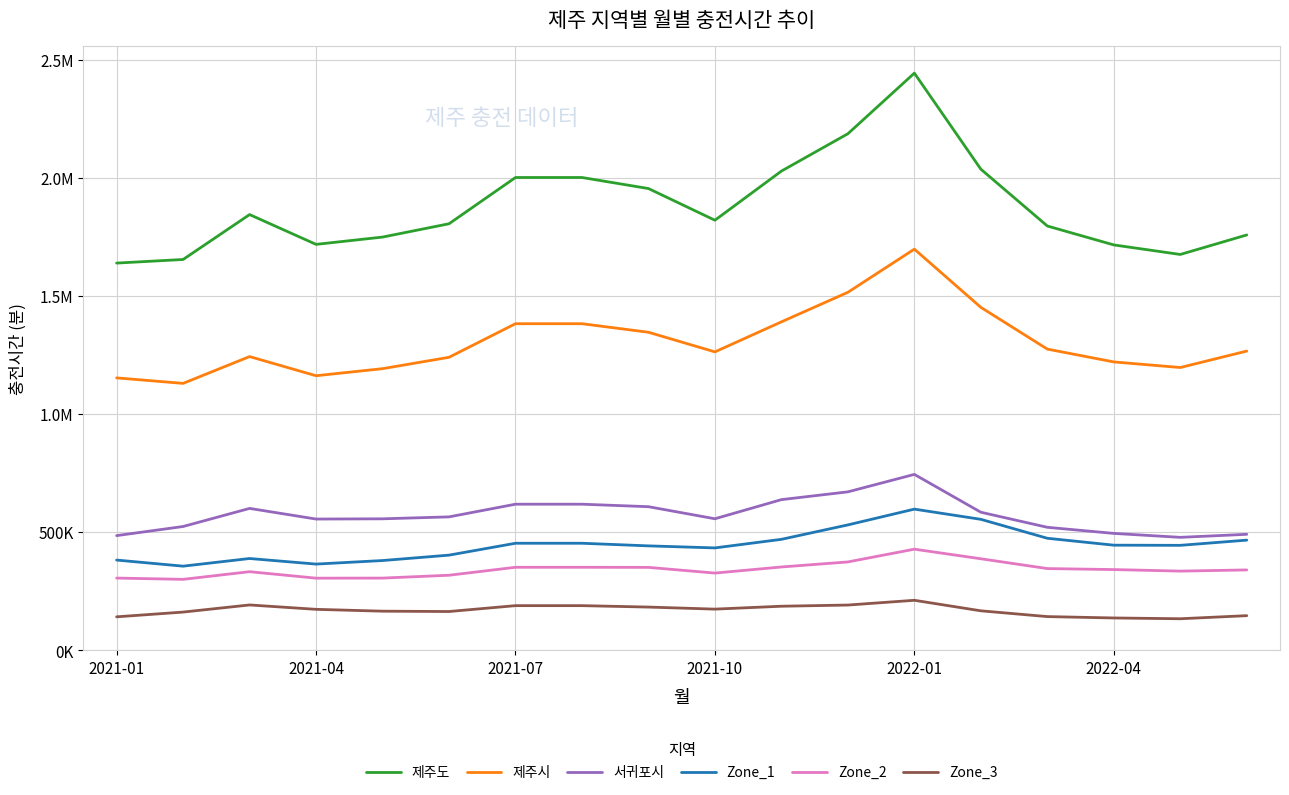

In 제주도, how many points are lower than both neighbors (excluding endpoints)?

3